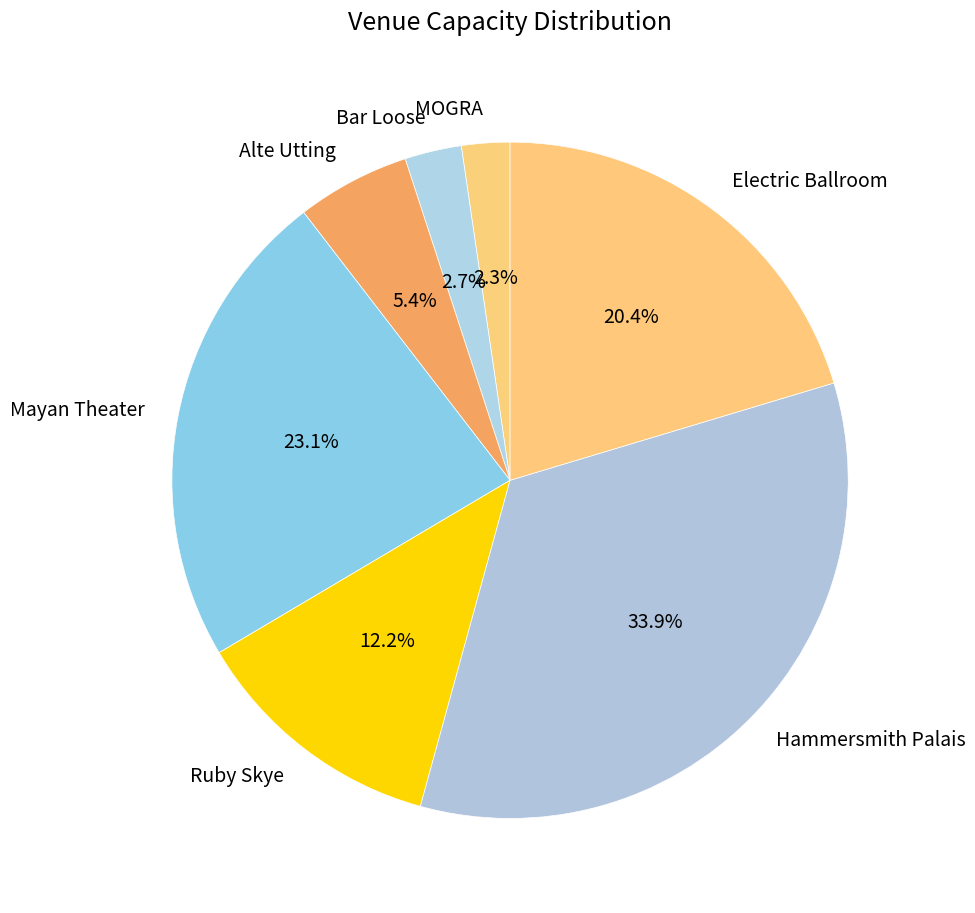

To the nearest percent, what is the combined percentage of MOGRA and Mayan Theater?

25%